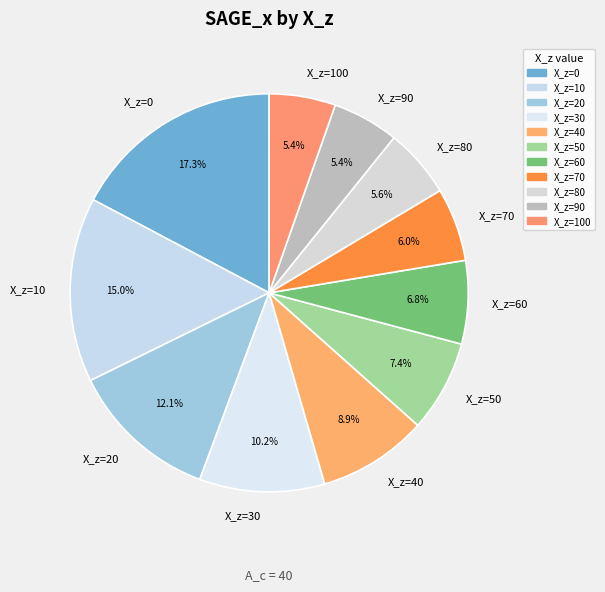

Is there any slice that represents more than half of the pie?

No